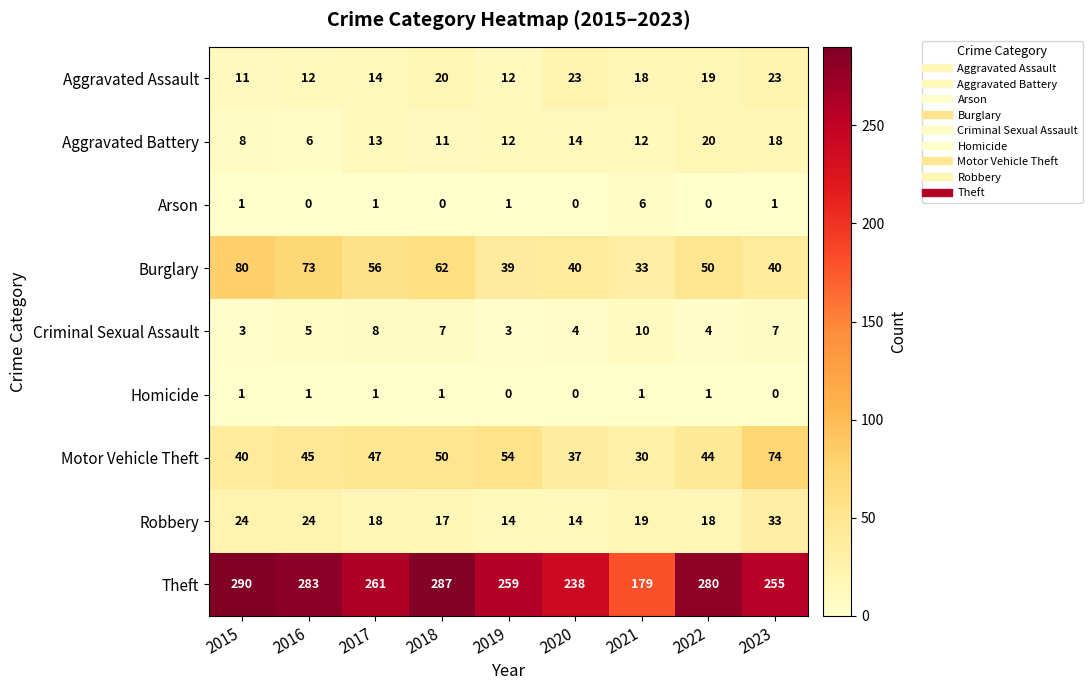

True or false: Robbery has a value of 6 at 2019.

False